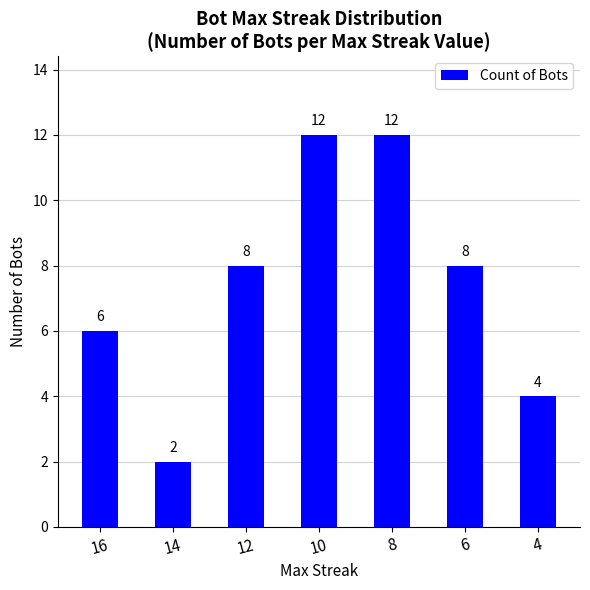

Are the bars grouped side by side (vs. stacked)?

No